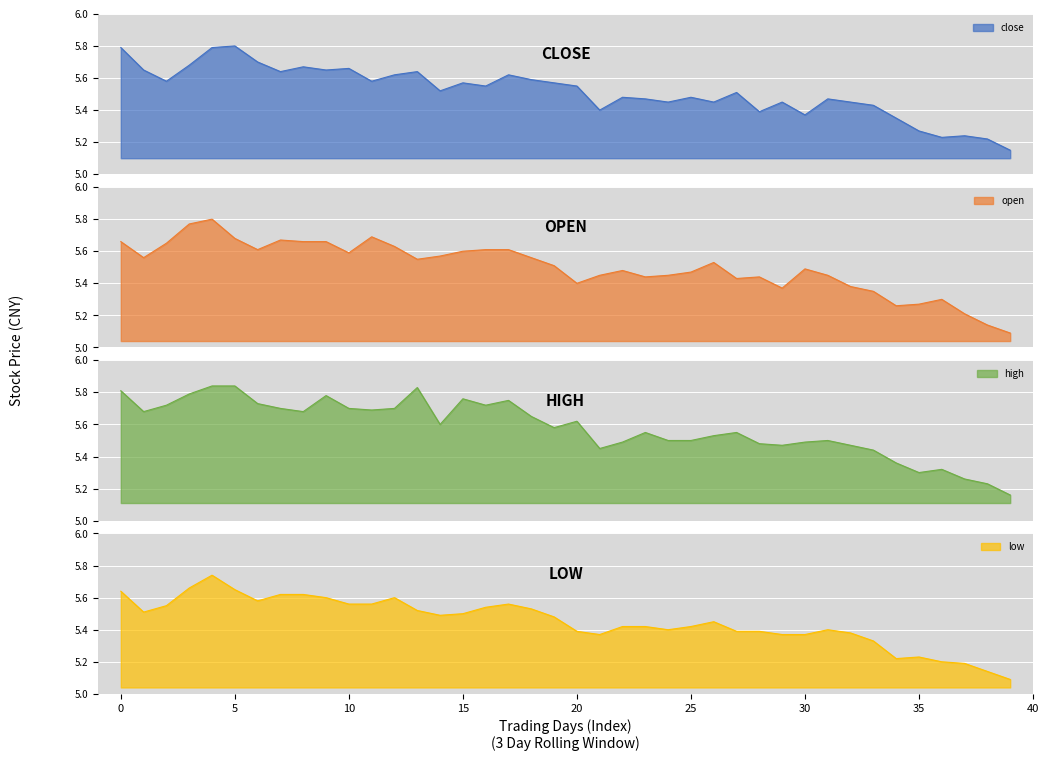

What value does the low series have at 20?

5.4